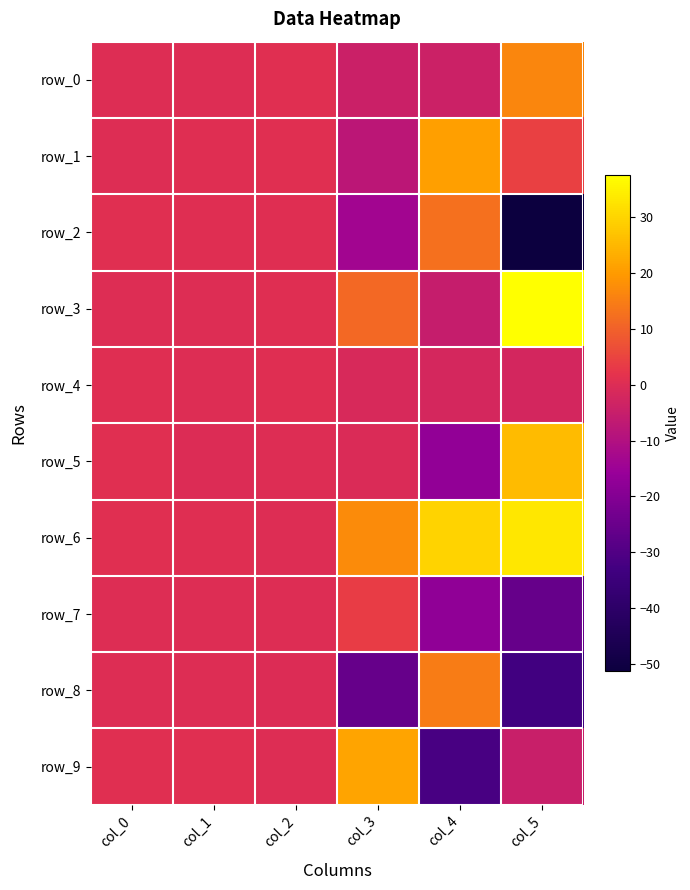

Which series has the largest total across all categories?

row_6